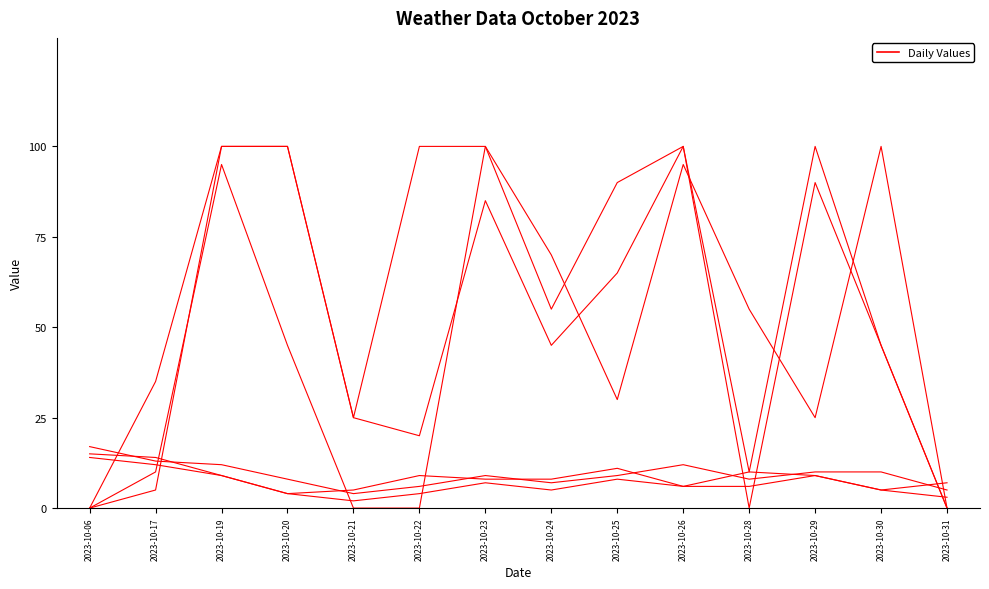

Does the chart display data point markers on the line(s)?

No